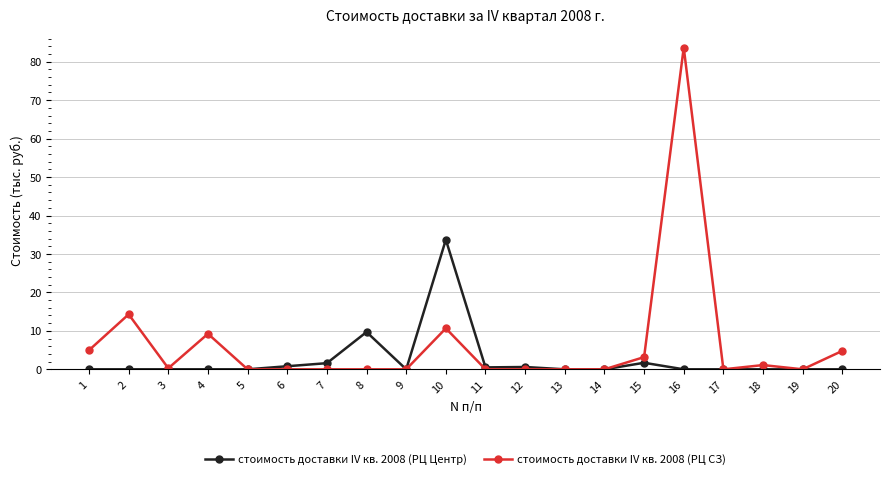

Where is the first local maximum for стоимость доставки IV кв. 2008 (РЦ СЗ)?

2